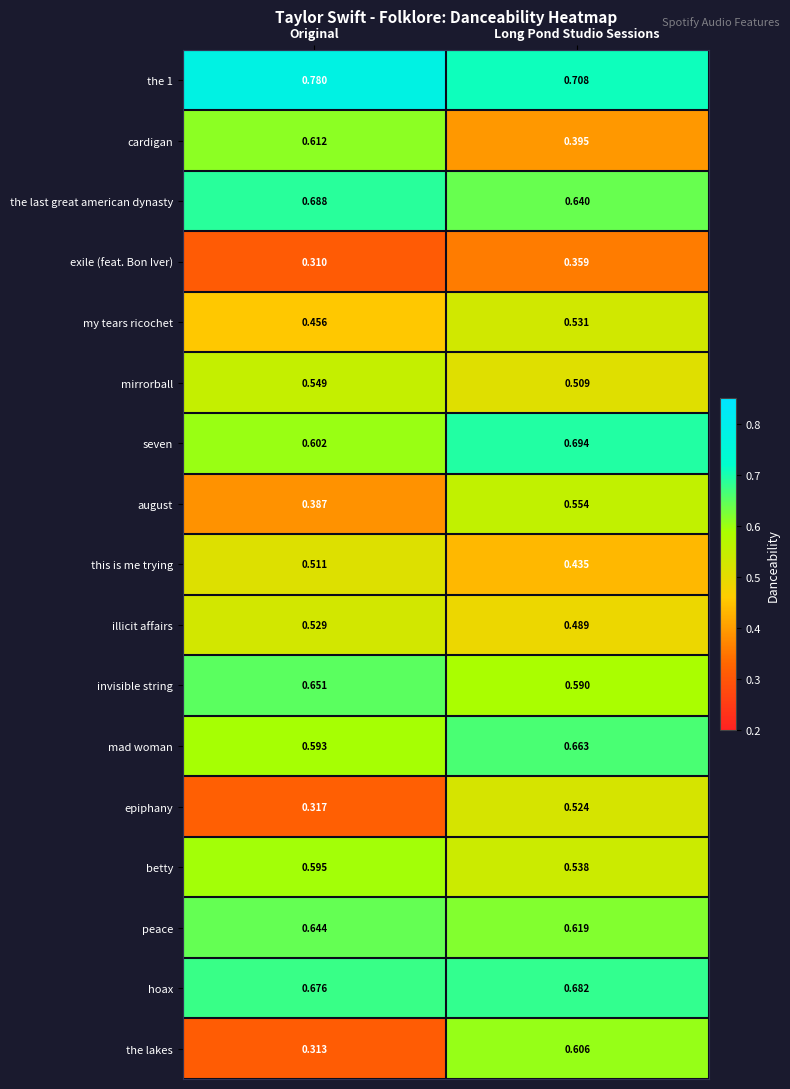

At which category does the chart reach its minimum across all series?

Original